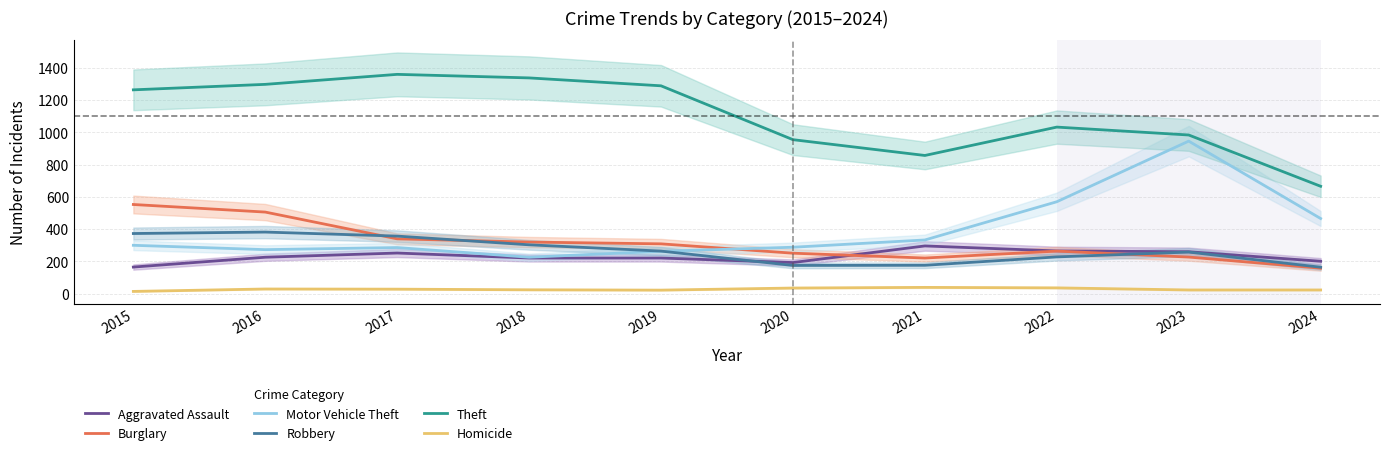

In Burglary, how many points are lower than both neighbors (excluding endpoints)?

1